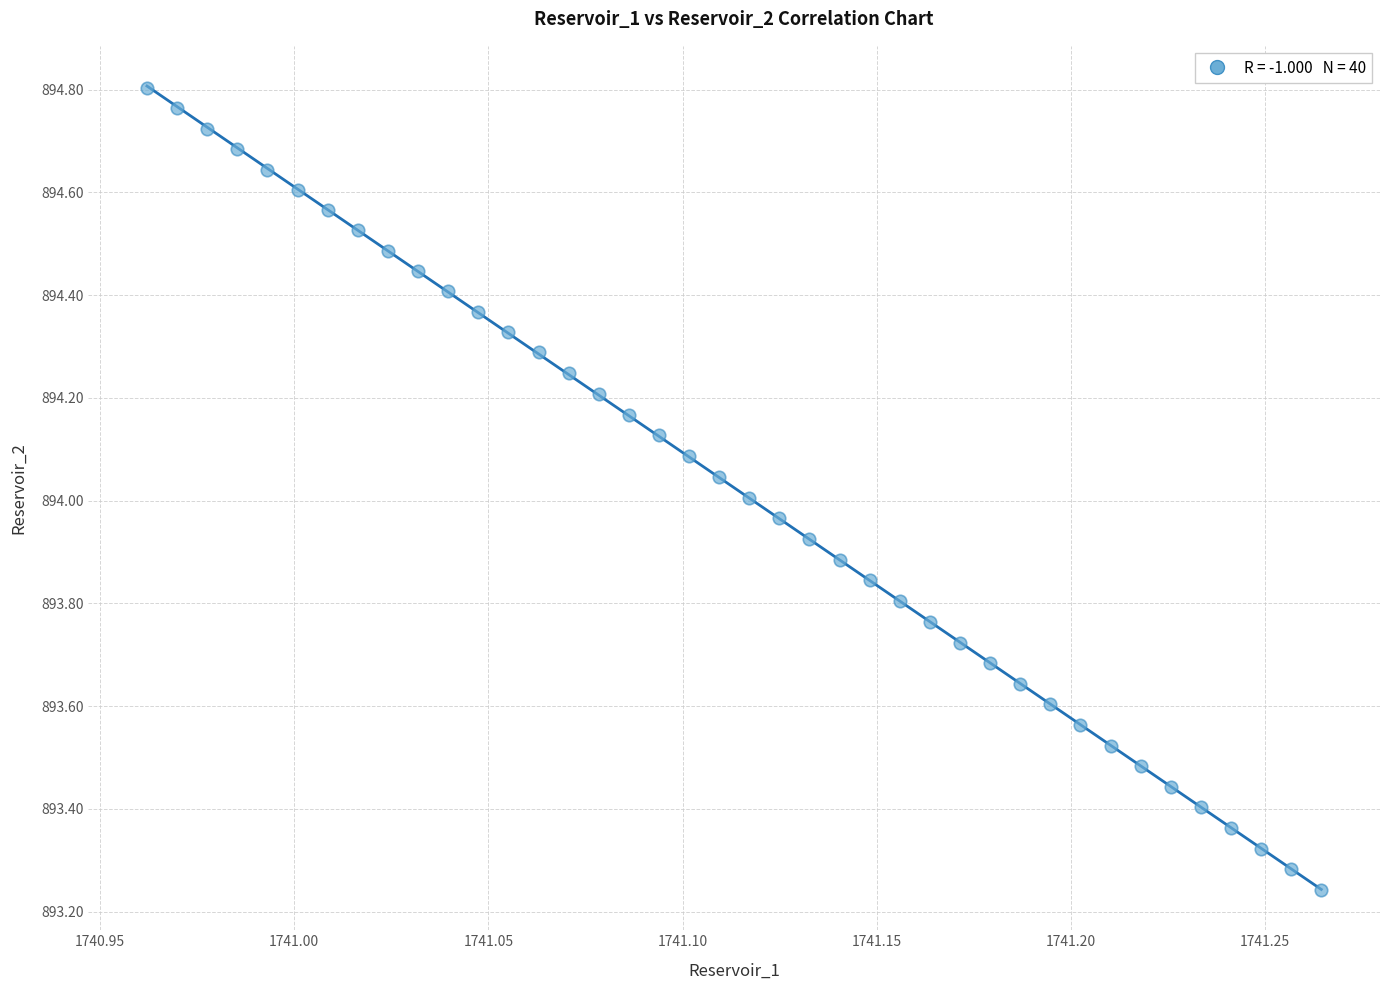

What is the range of Y values (max minus min)?

1.6